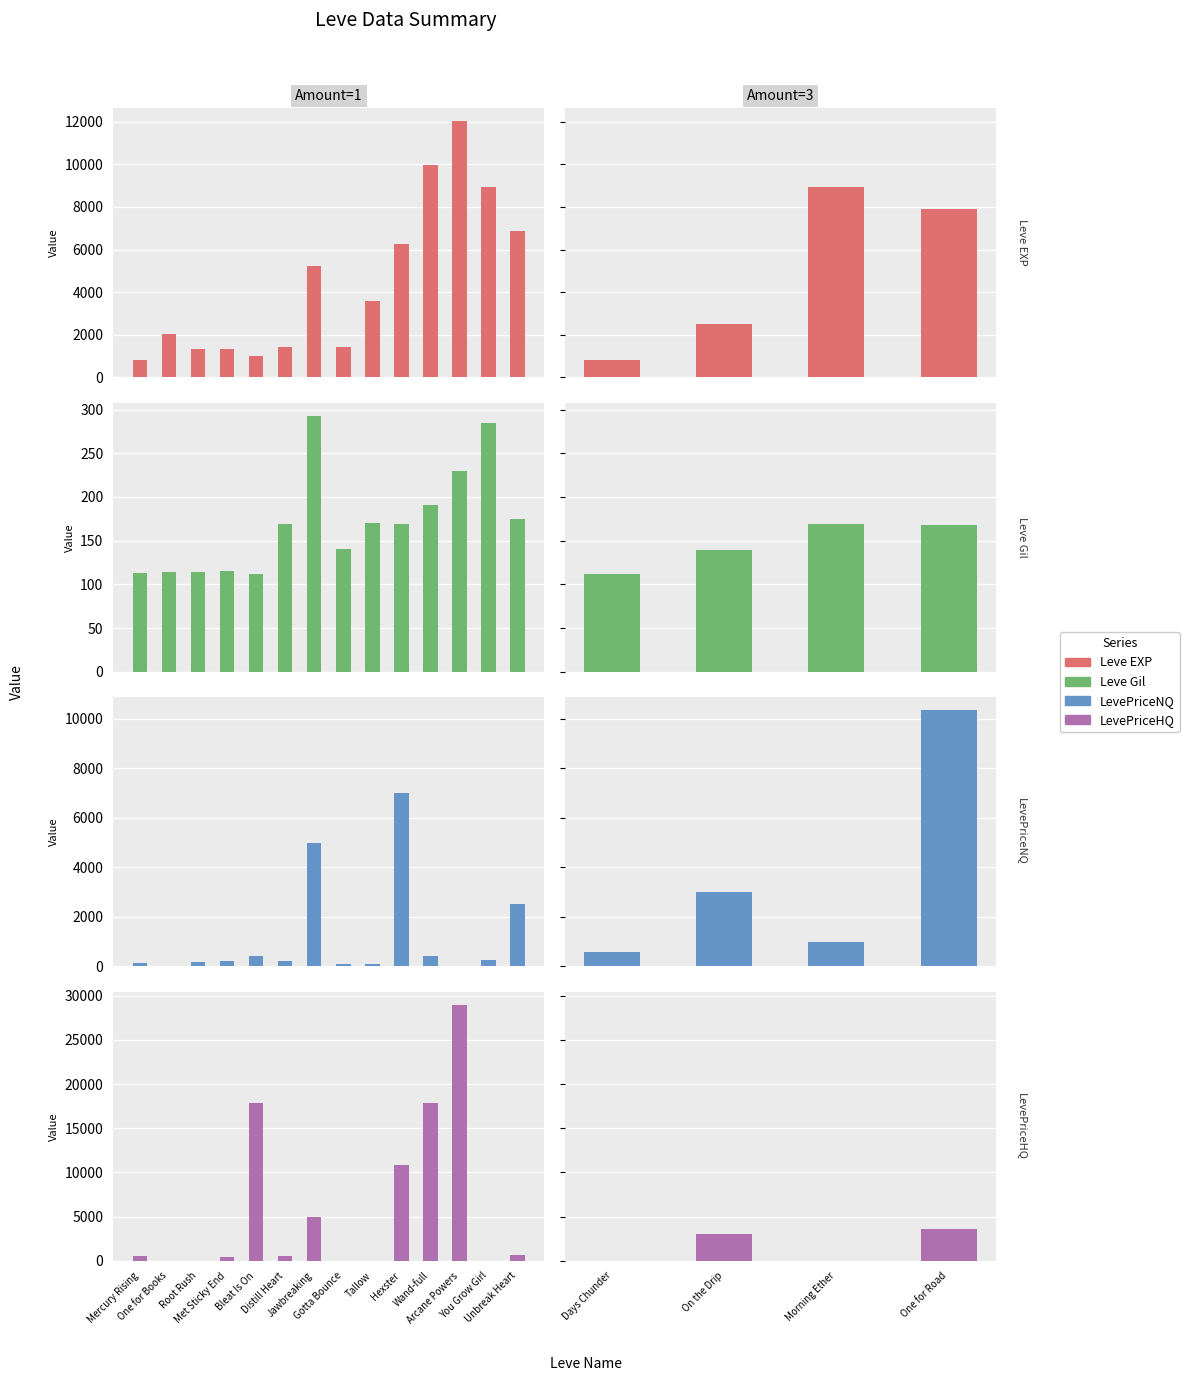

What is the total value across all series at Days Chunder?

1487